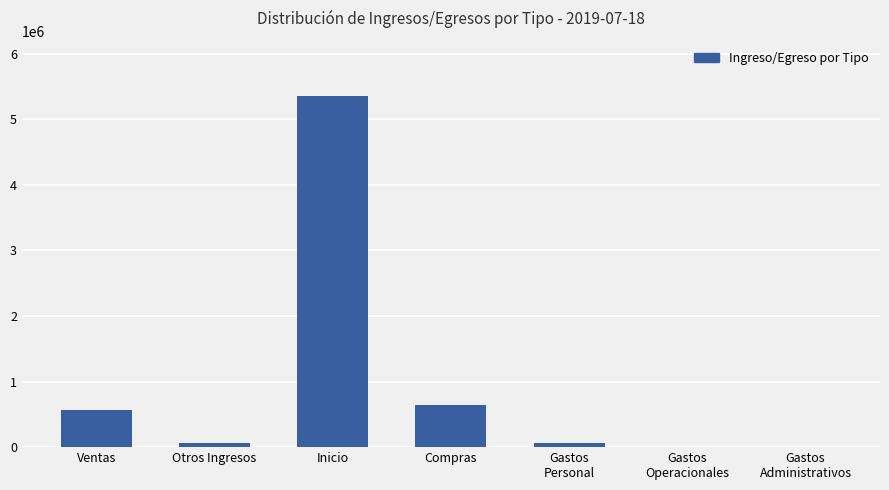

Where is the data nearest to the value 2676150?

Compras